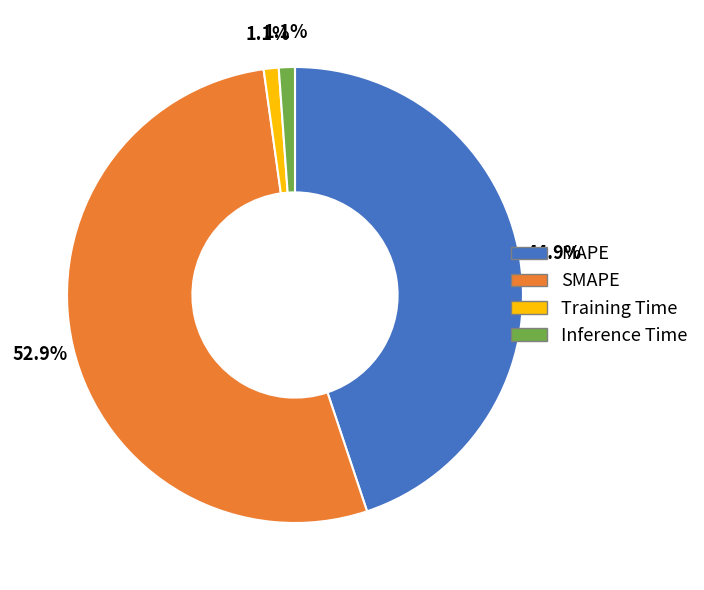

True or false: Inference Time accounts for 1% of the total.

True